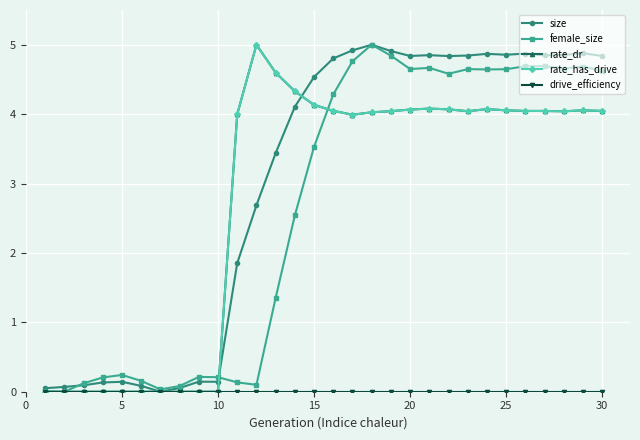

Is this an area chart (filled region under the line)?

No